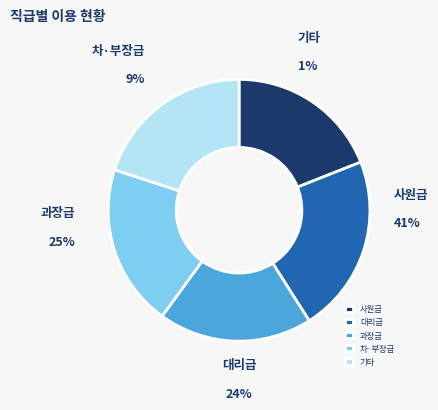

True or false: 5 accounts for 20% of the total.

True